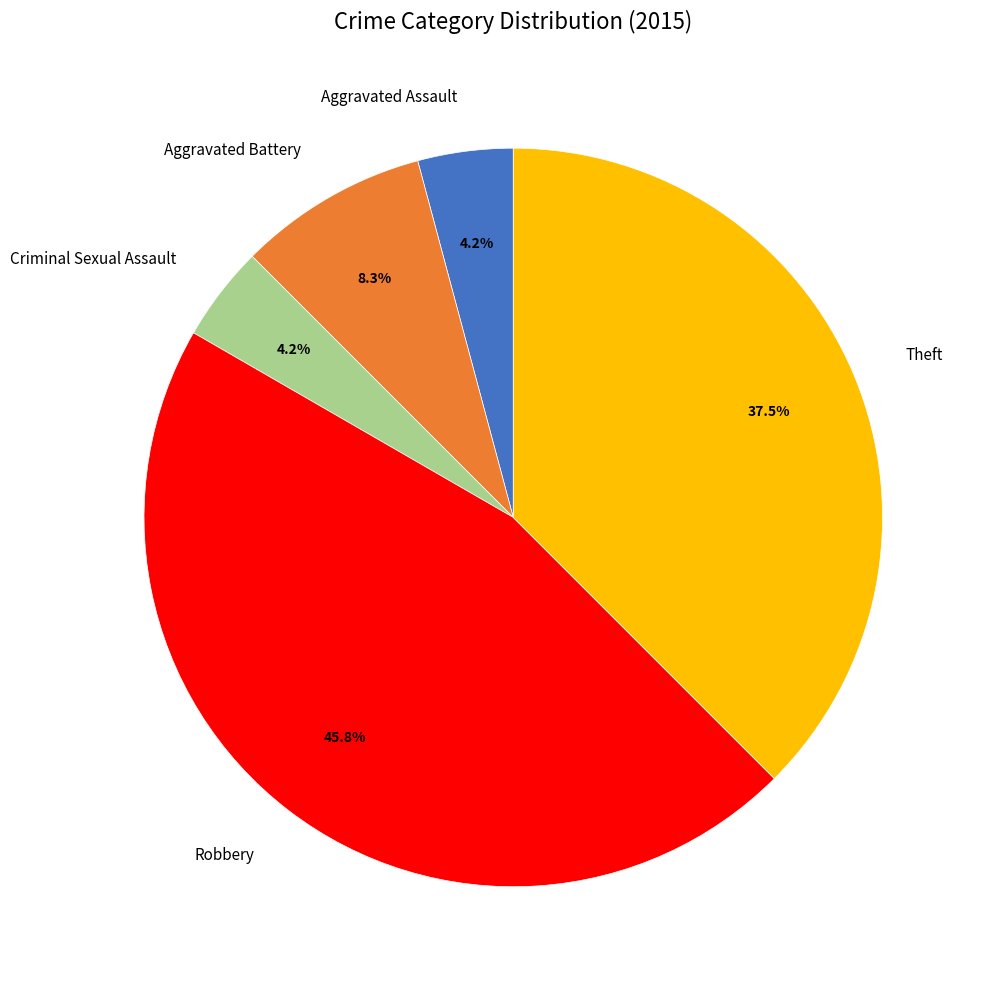

What is the largest slice in the pie chart?

Robbery